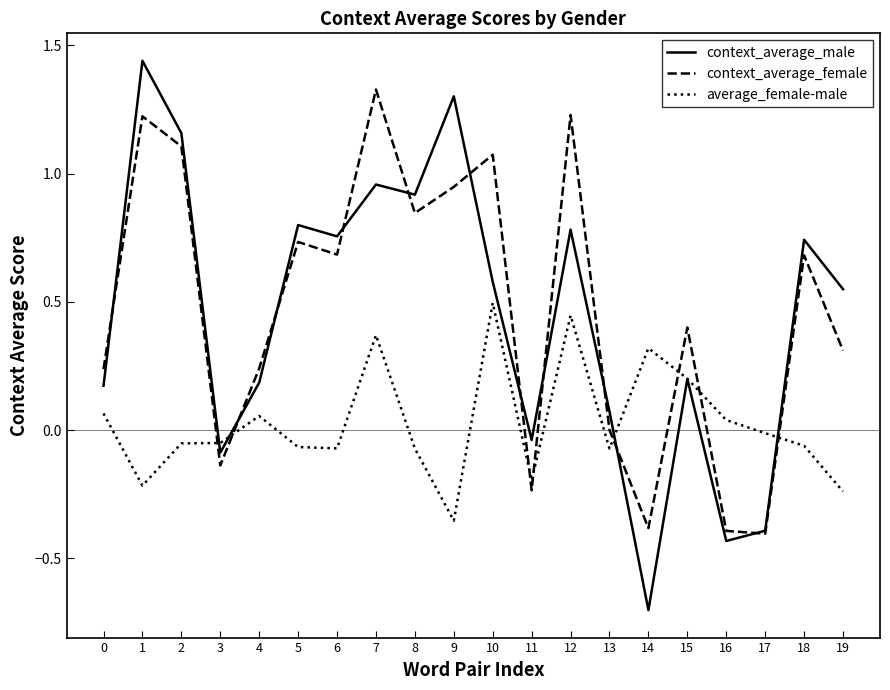

How many series are shown in this chart?

3